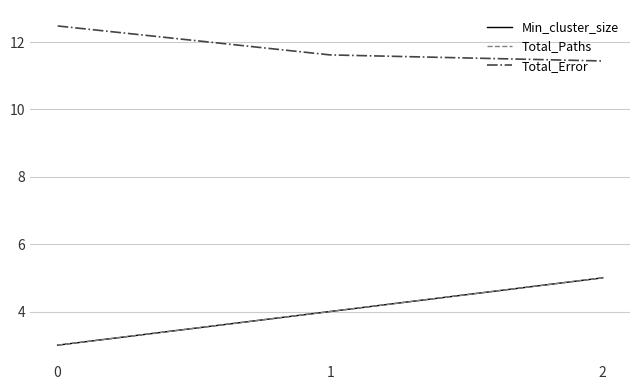

Is it true that Total_Paths equals 2.4 at 2?

False